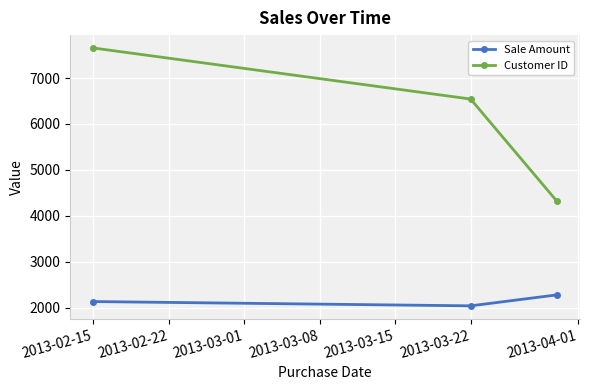

Which series has the widest spread of values?

Customer ID